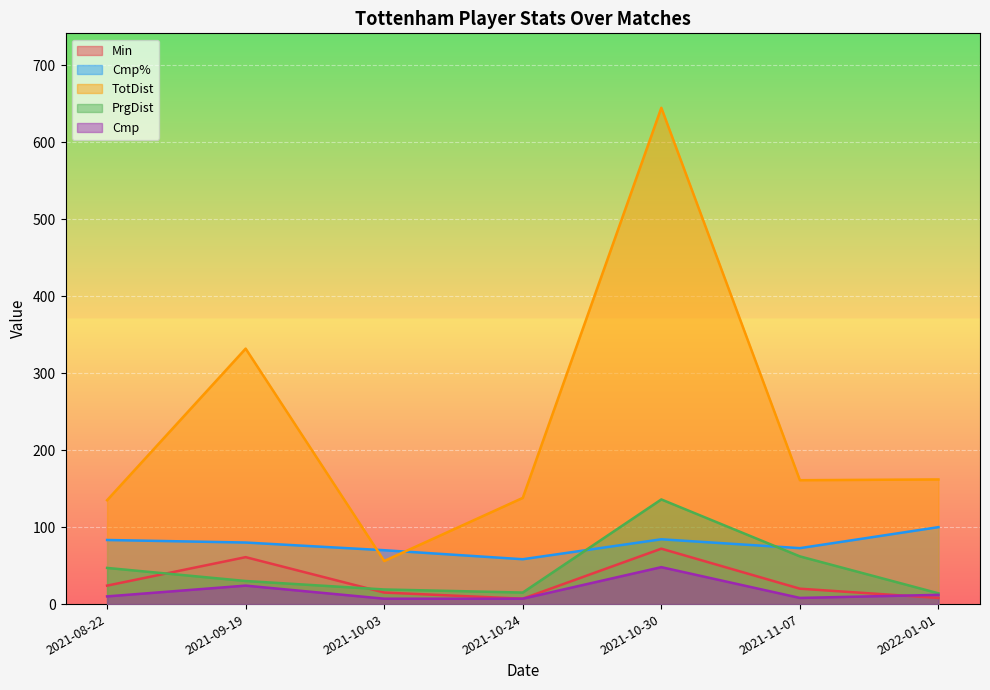

How many data points does each series have?

7